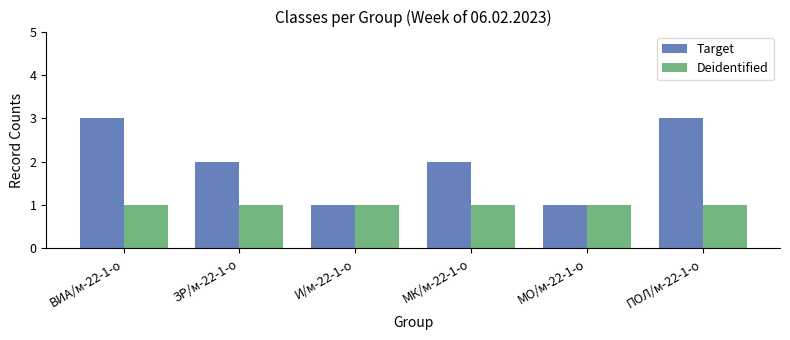

List the series in order of their overall mean, lowest first.

Deidentified, Target